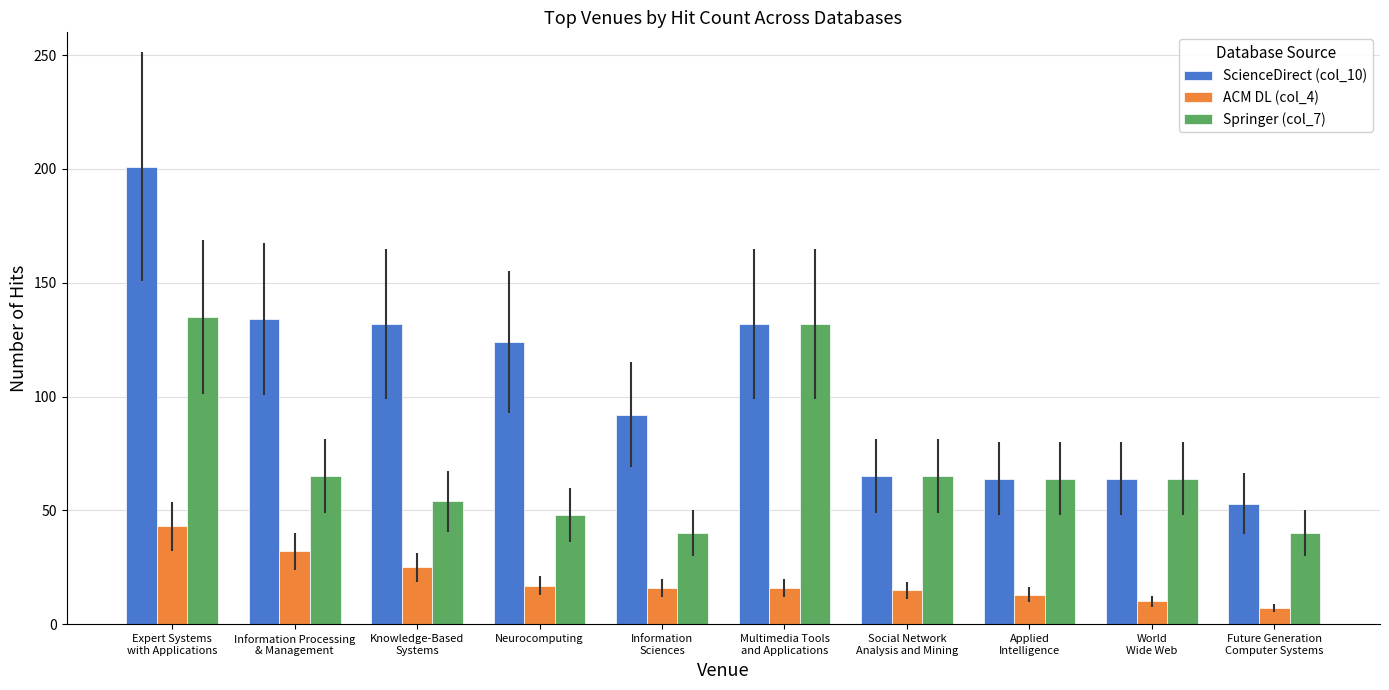

At how many categories does at least one series exceed 110?

5